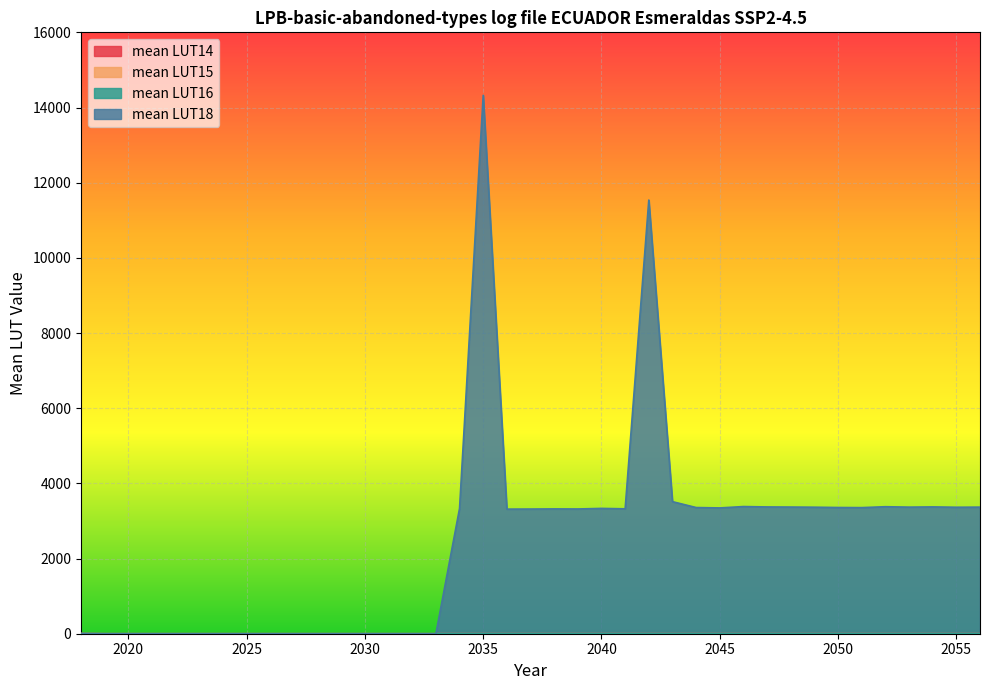

At which category is the sum across all series the highest?

2035